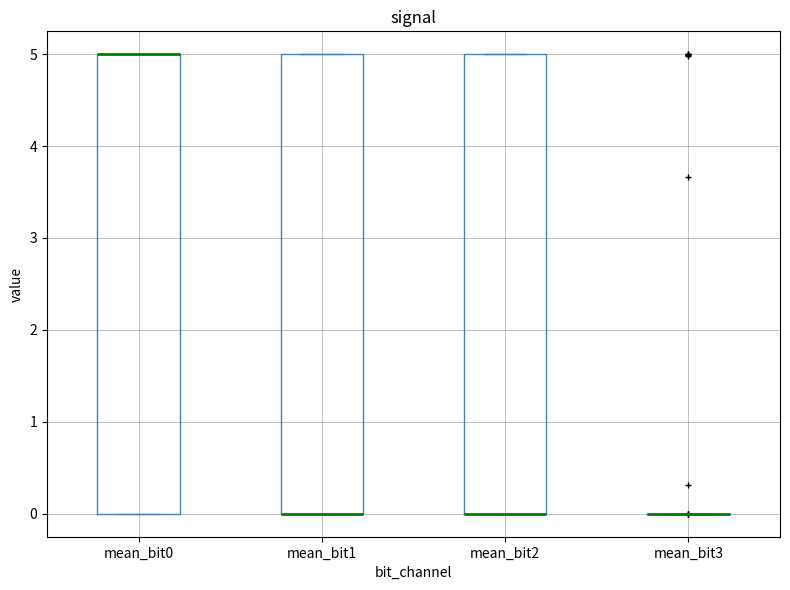

Where is the lower edge of the box for mean_bit1 on the y-axis? The values are not printed on the chart, so give them approximately, as read against the axis.

0